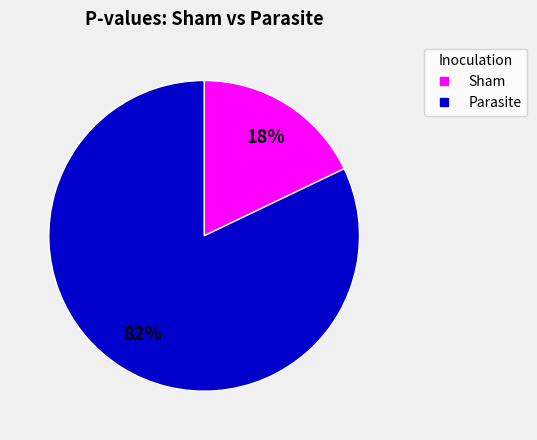

Is there any slice that represents more than half of the pie?

Yes